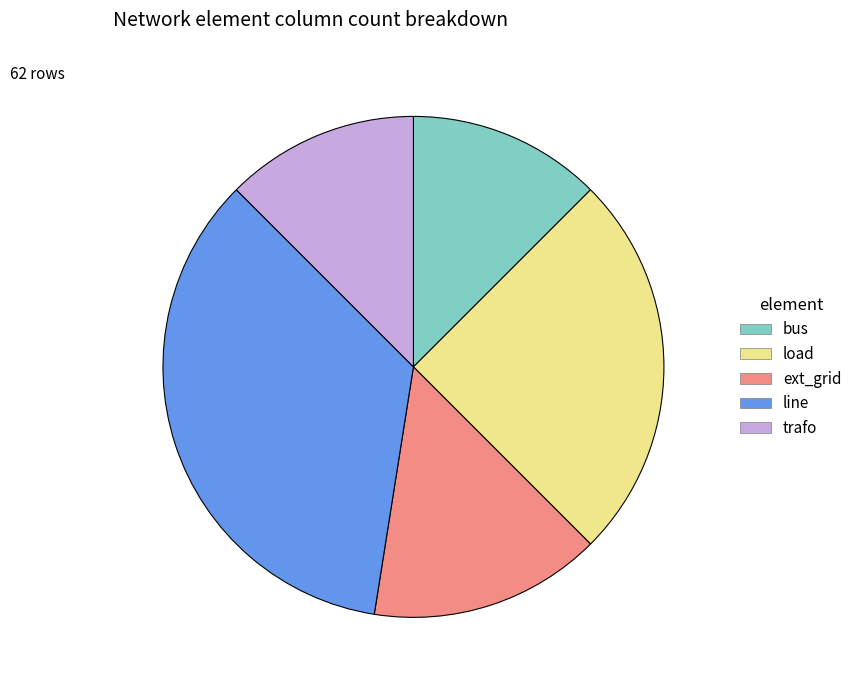

Count the number of slices in the pie.

5